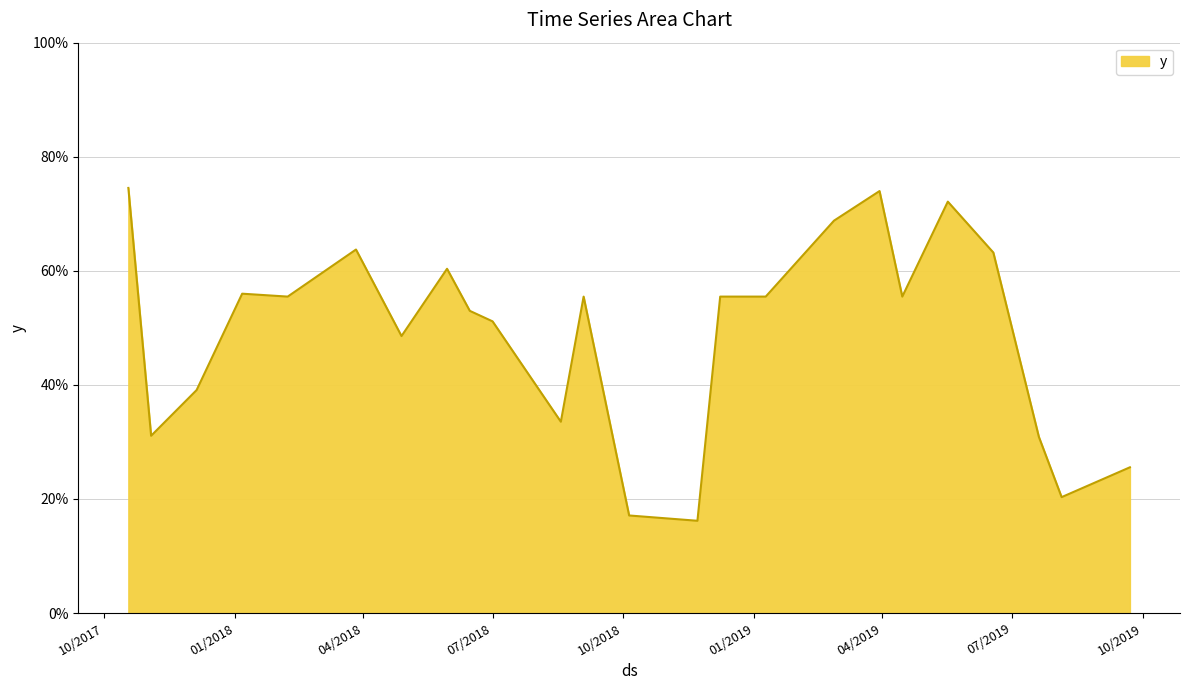

Is this an area chart (filled region under the line)?

Yes